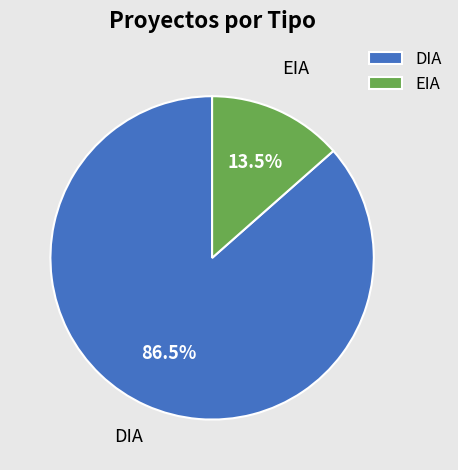

Does EIA represent more than half of the total?

No